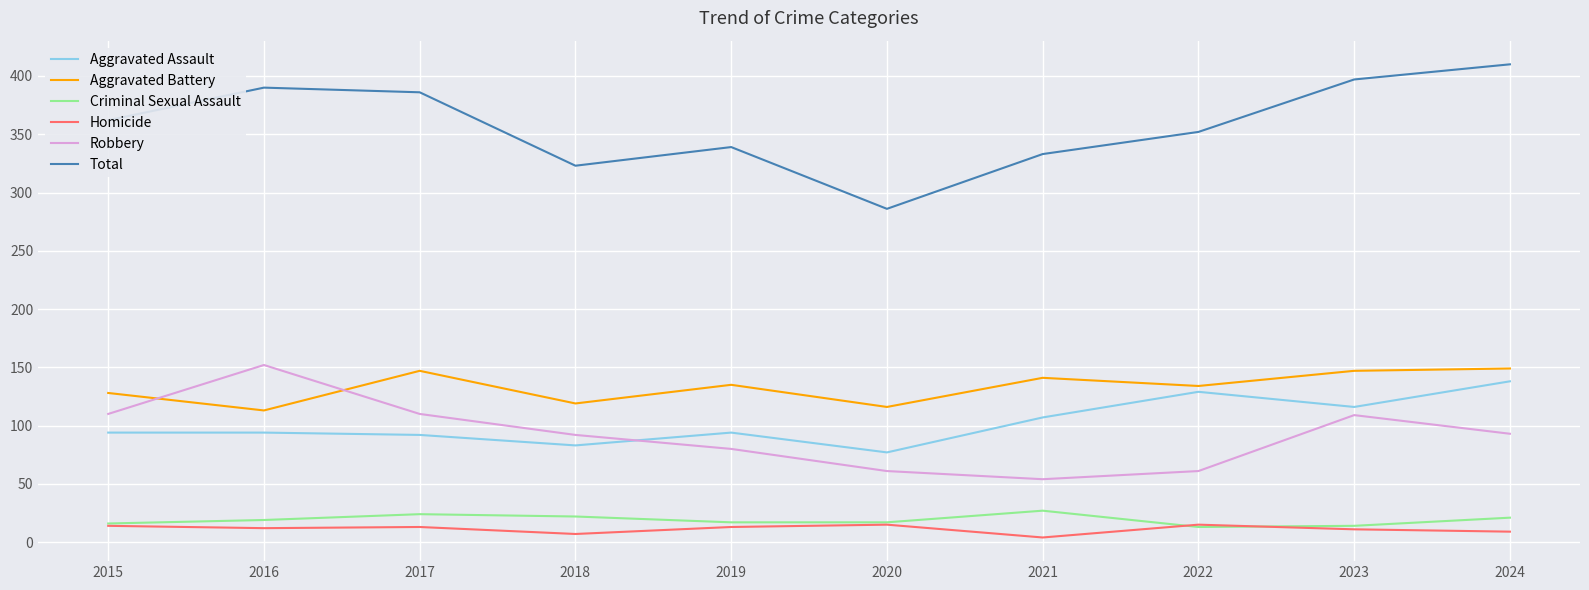

Is the value of Total at 2022 greater than the value of Aggravated Battery at 2016?

Yes